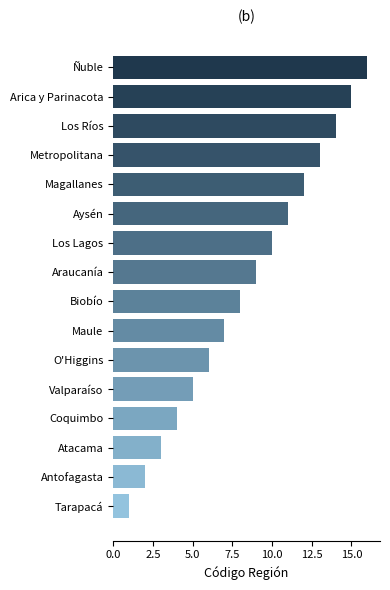

What is the greatest value displayed?

16